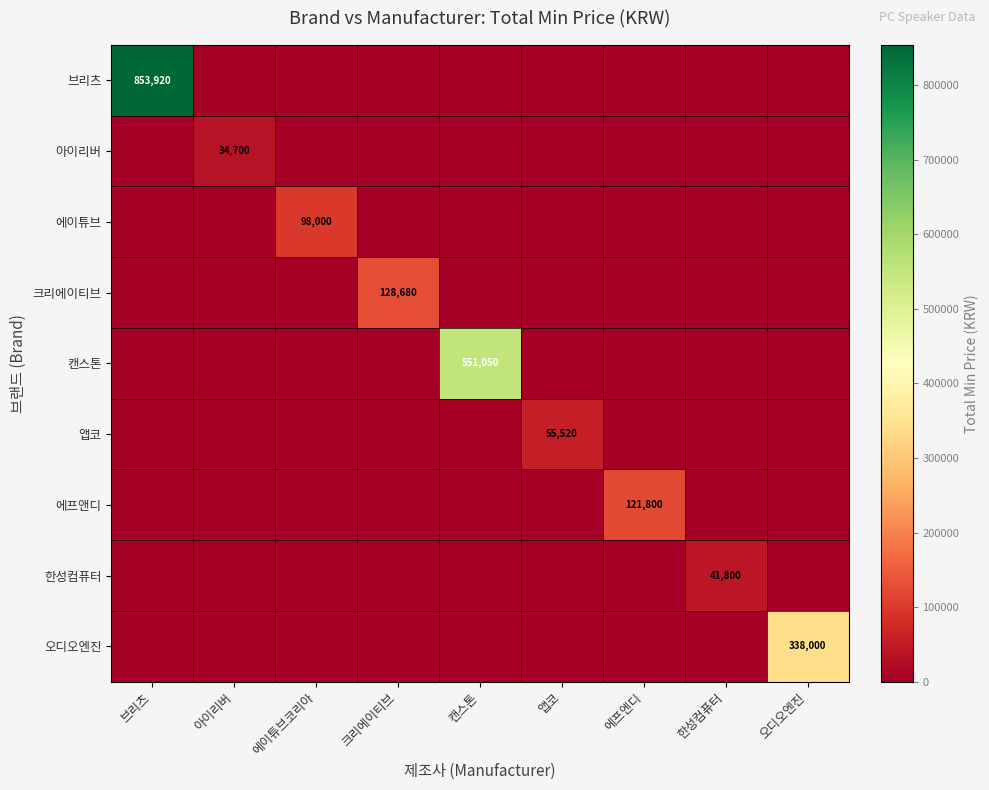

Is it true that 브리츠 equals 853920 at 브리츠?

True